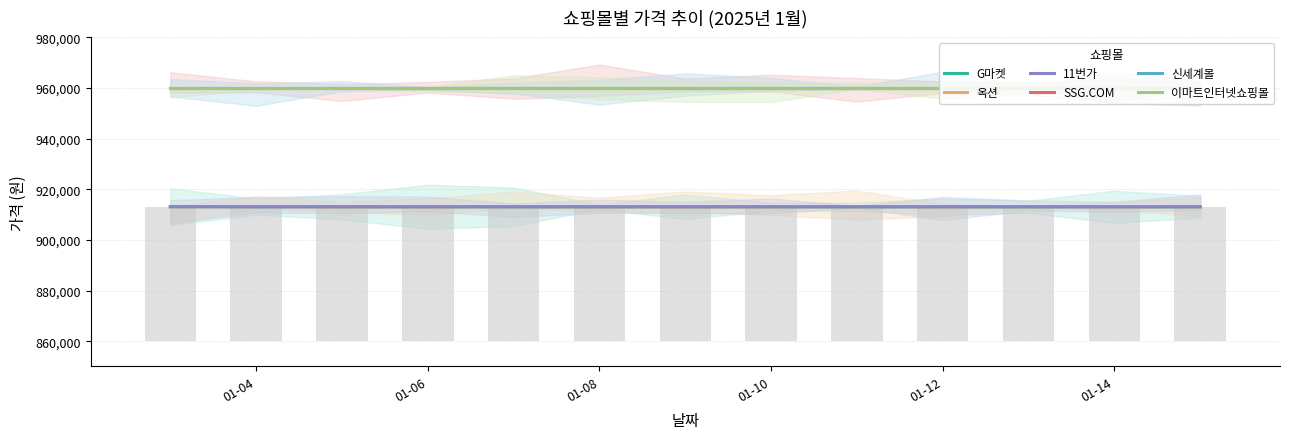

Rank the series by their maximum value, from lowest to highest.

G마켓, 옥션, 11번가, SSG.COM, 신세계몰, 이마트인터넷쇼핑몰